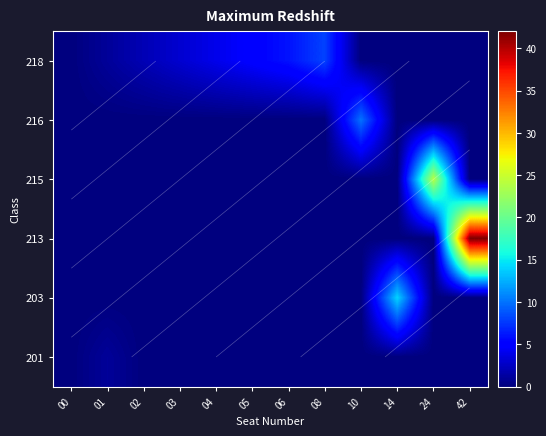

At which category does the chart reach its peak across all series?

42